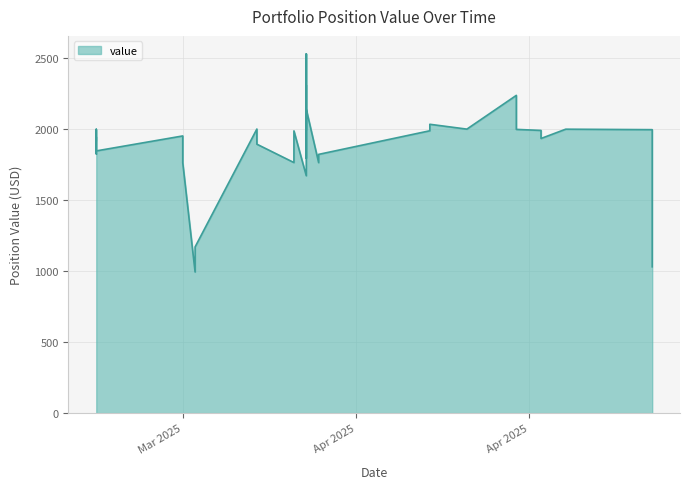

Reading right to left, what are all the values shown in this chart?

1030.2	1995.6	2529.3	1997.0	1933.5	1998.9	2236.9	1990.2	2139.3	1997.5	2033.5	1999.4	1821.6	1987.8	2308.6	1763.4	1764.0	1900.6	1900.6	1795.9	1795.9	1671.2	1991.9	1893.4	1762.5	1874.7	1846.0	1987.0	1170.1	2000.0	1943.9	993.7	1825.2	1951.4	1913.0	1982.3	1995.3	1998.3	1989.8	1918.4